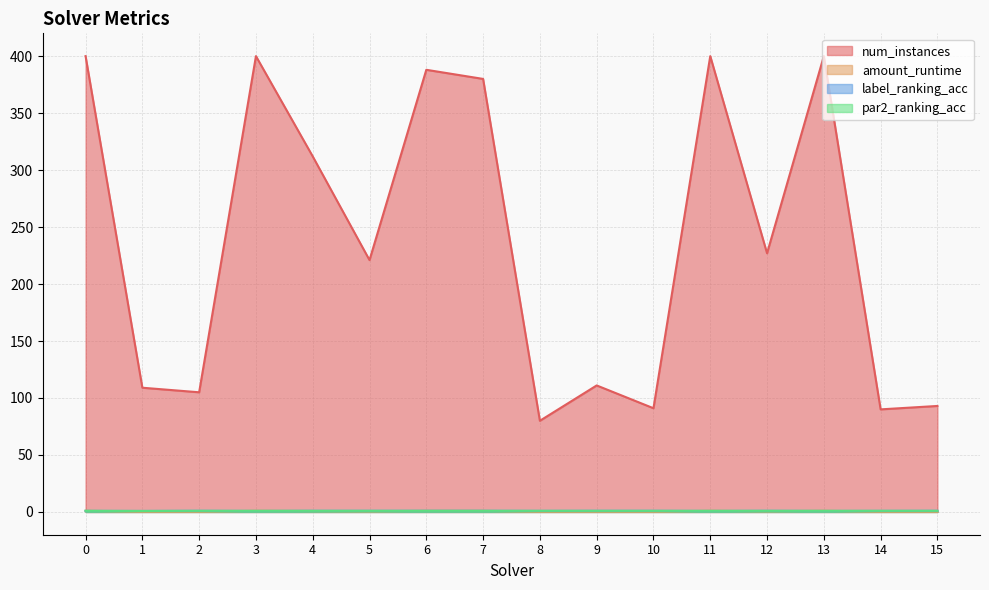

Is the value of num_instances at 12 greater than the value of label_ranking_acc at 12?

Yes